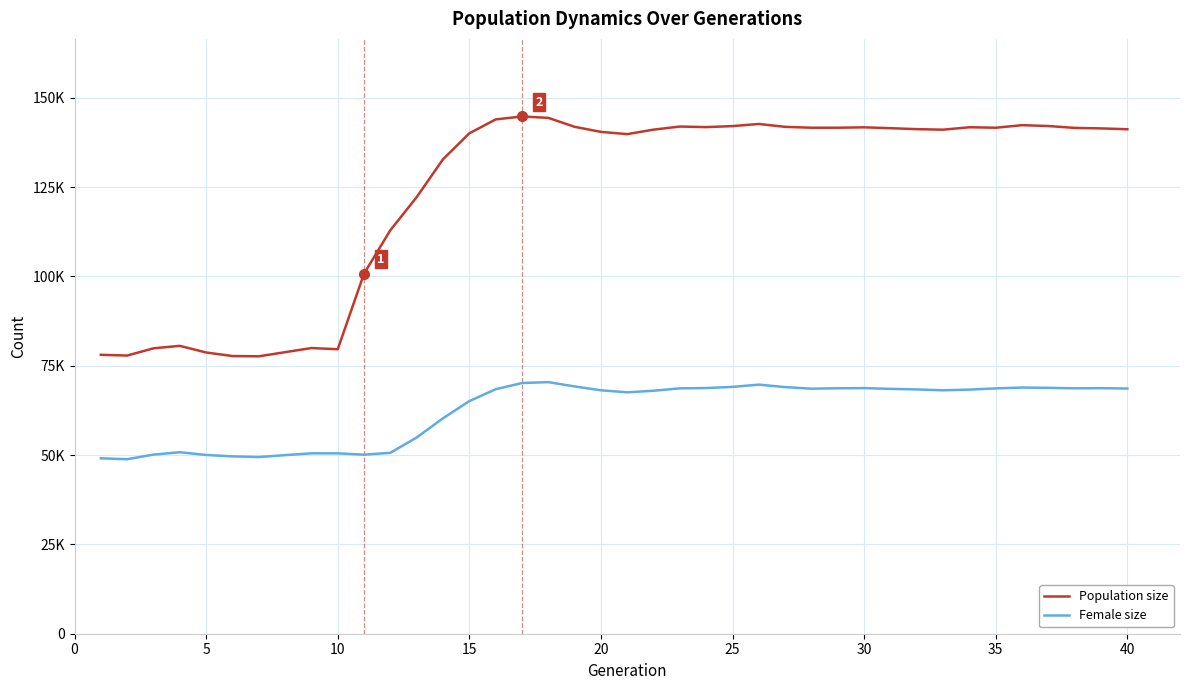

Which series has the largest total across all categories?

Population size